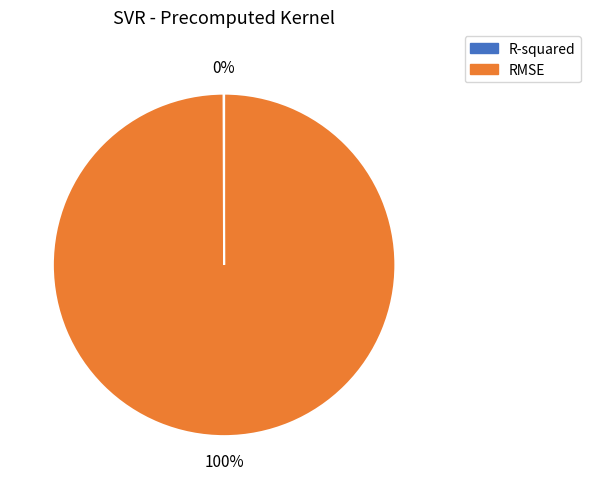

To the nearest percent, what is the difference between the largest and smallest slice percentages?

100%